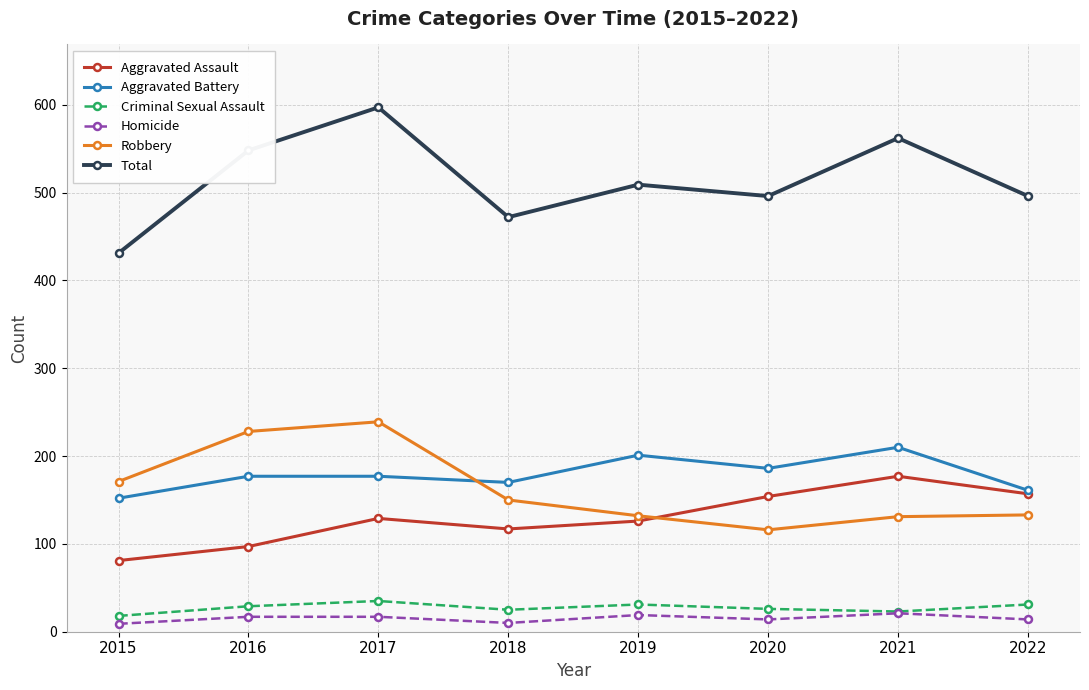

Is this an area chart (filled region under the line)?

No